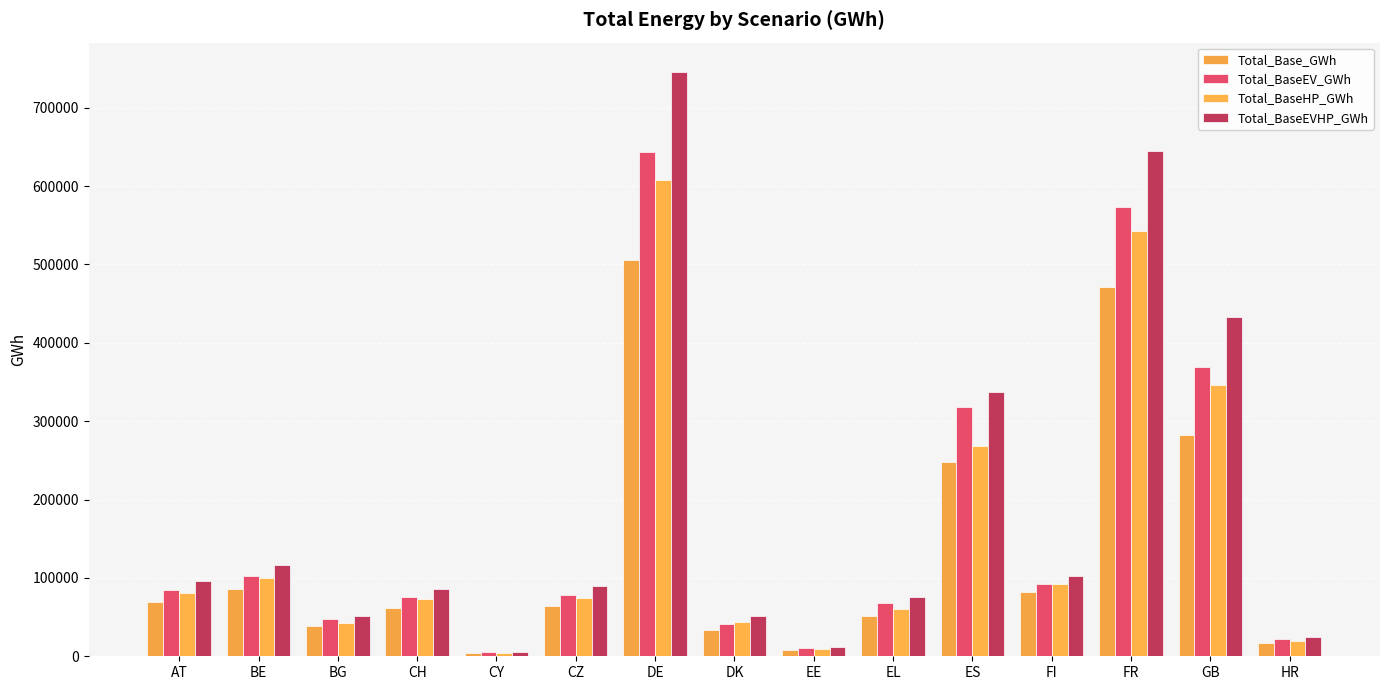

What is the approximate value of Total_Base_GWh at DK?

33893.1